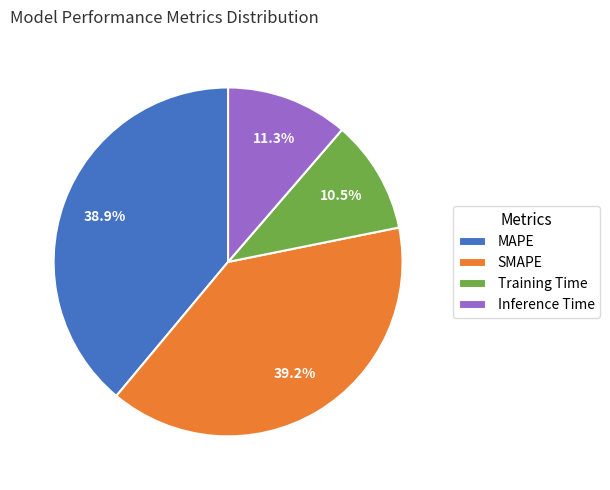

To the nearest percent, what is the difference between the Training Time and MAPE slice percentages?

28%